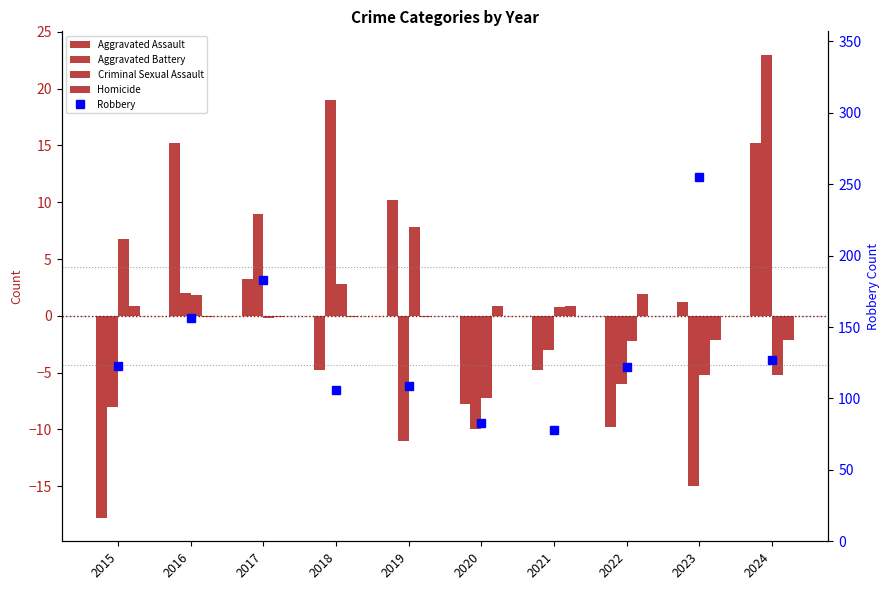

The Robbery series shows 437.2 at 2023. True or false?

False